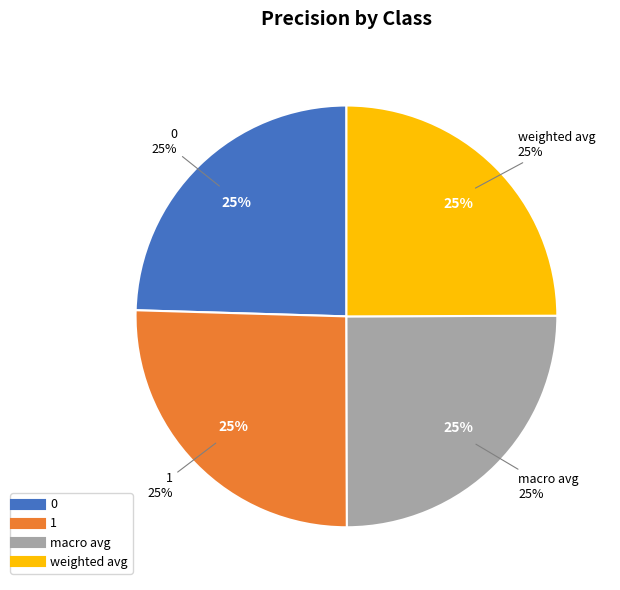

Rank the categories by value from highest to lowest.

1, macro avg, weighted avg, 0